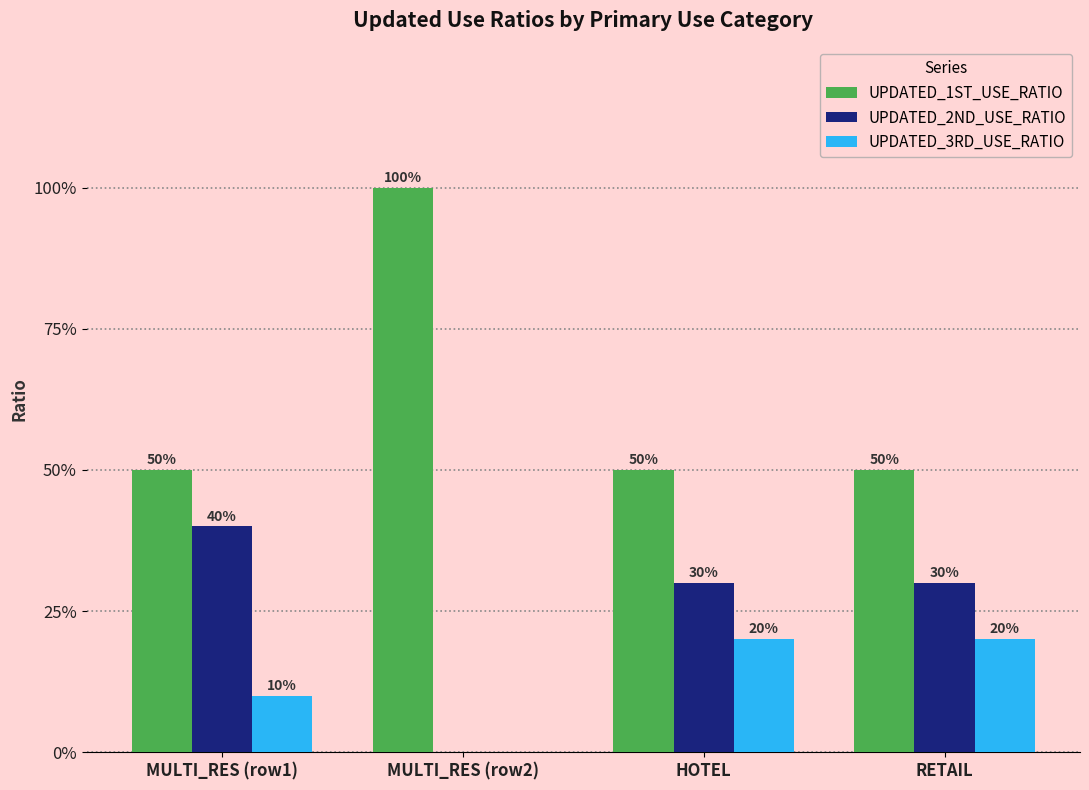

Are the bars grouped side by side (vs. stacked)?

Yes